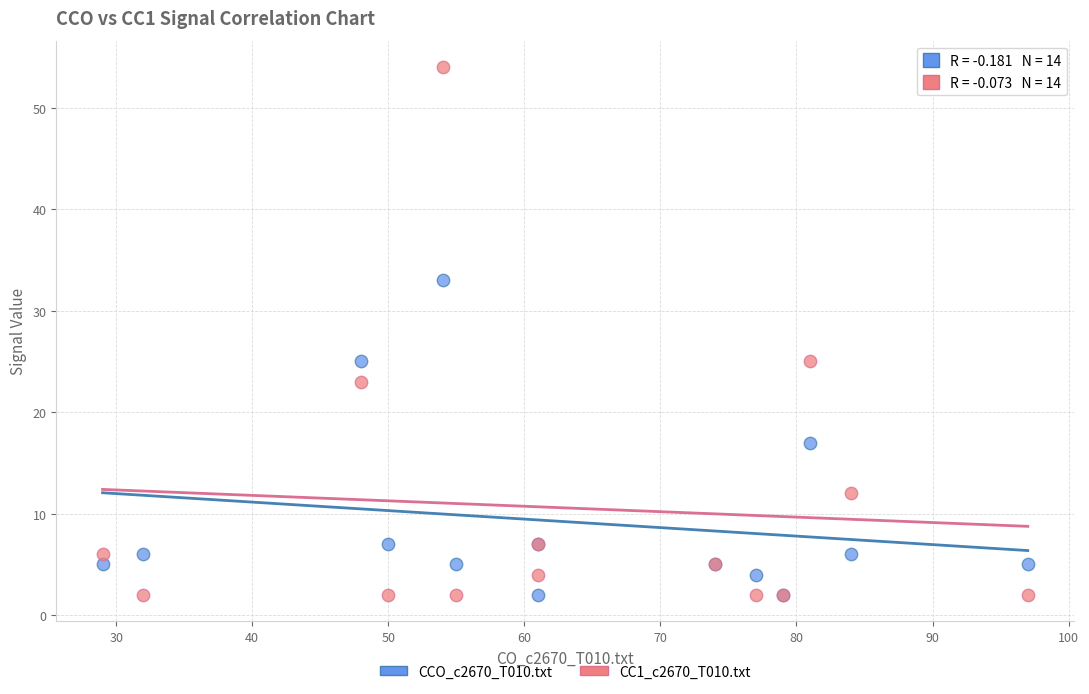

What are all the series names shown in the legend?

CCO_c2670_T010.txt, CC1_c2670_T010.txt